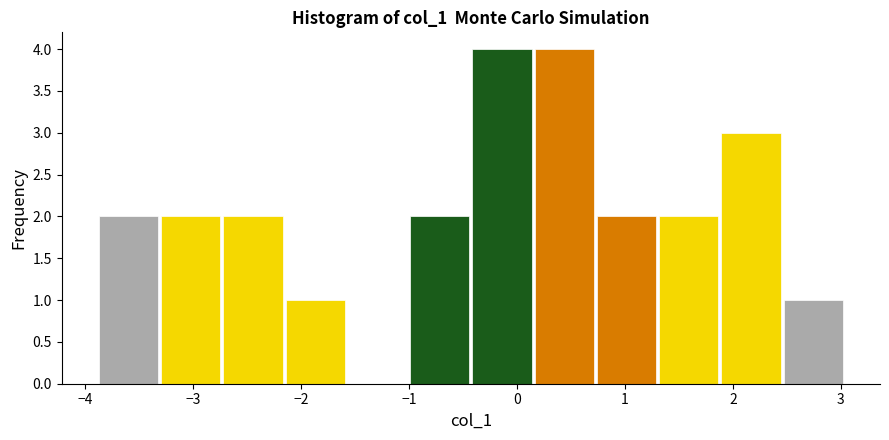

What is the height of the bar covering 1.9 to 2.5 on the x-axis? Neither the bar edges nor the heights are printed on the chart, so give them approximately, as read against the axes.

3